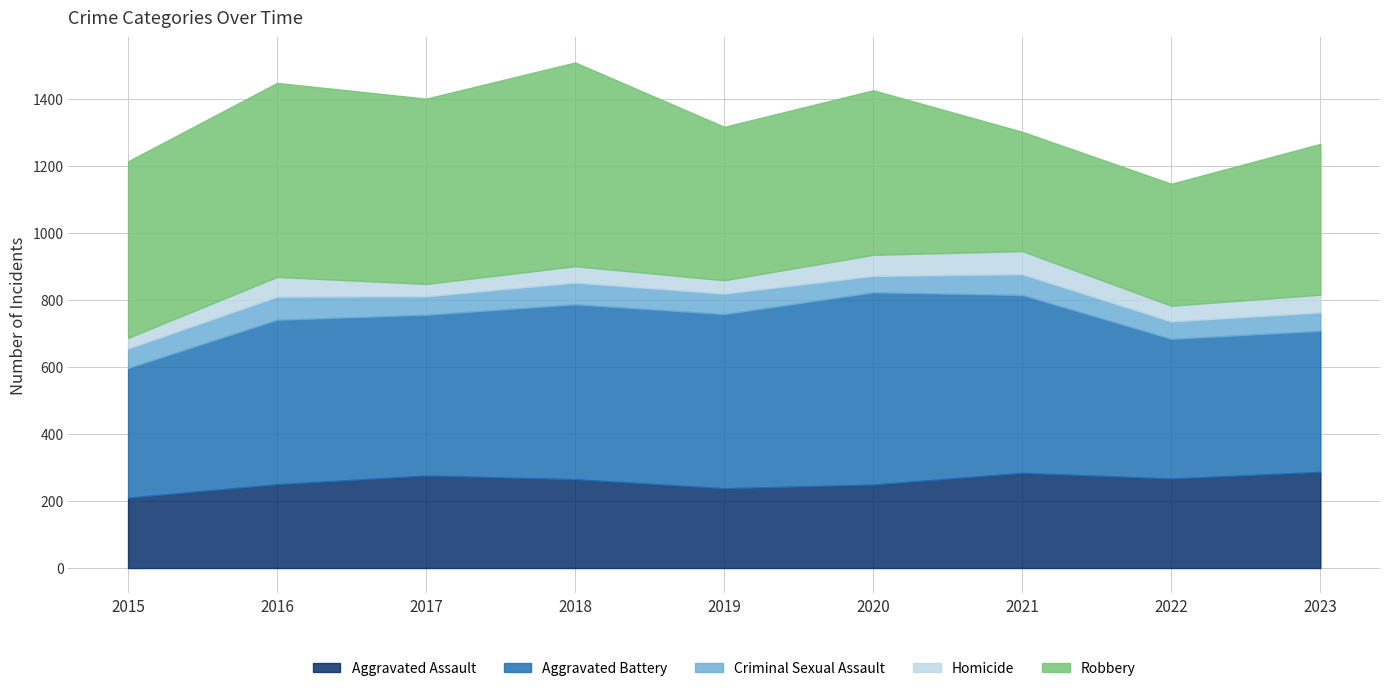

Where does the Aggravated Assault series first go above 265?

2017